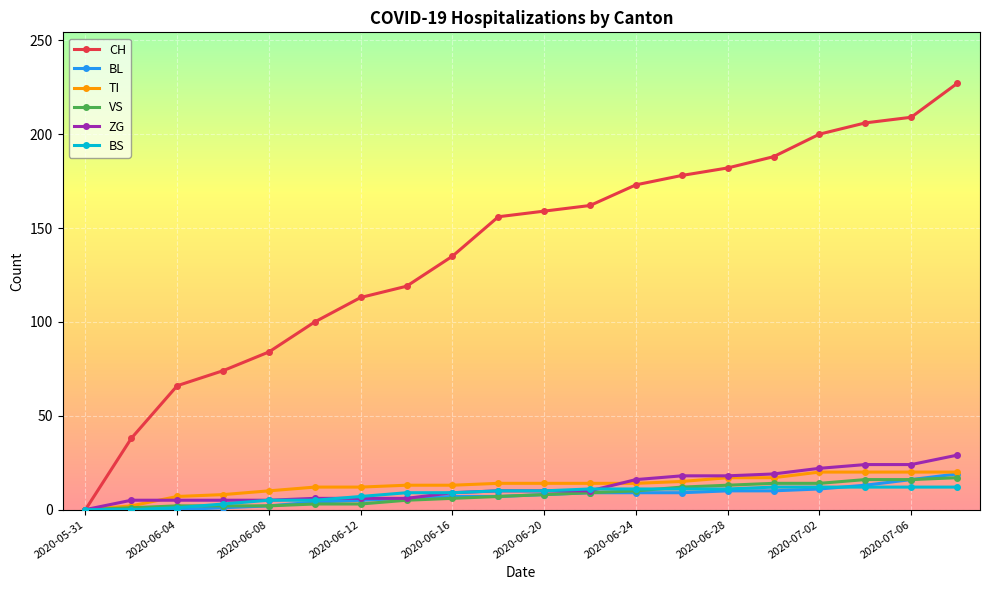

Count the number of data series in this chart.

6